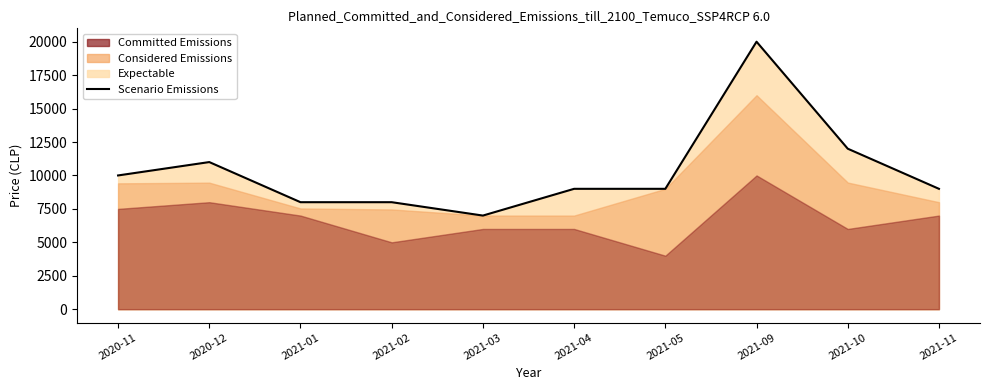

What is the label of the 6th point from the left?

2021-04